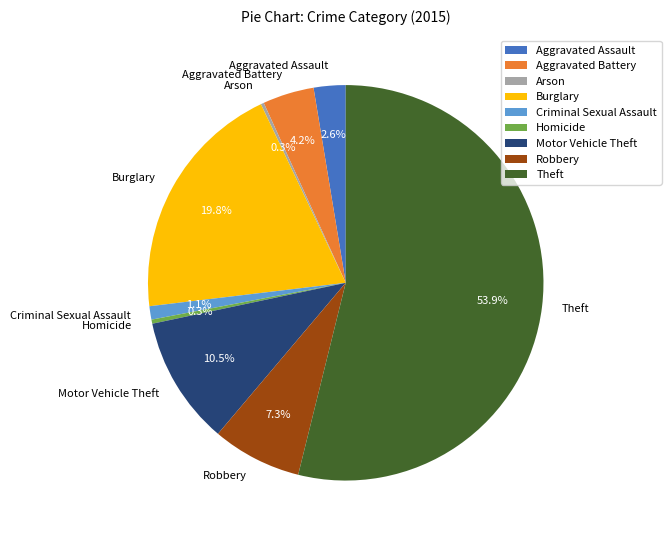

True or false: Criminal Sexual Assault accounts for 11% of the total.

False